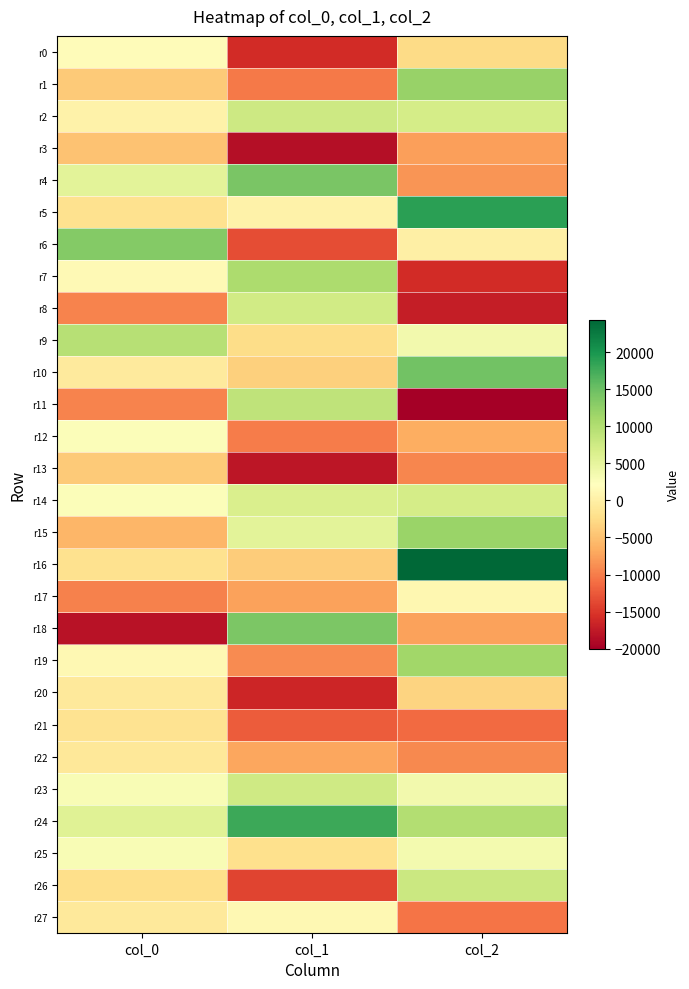

Reading left to right, what are all the values shown in this chart?

r0: col_0=1762.7	col_1=-16012.8	col_2=-2623.0
r1: col_0=-4191.9	col_1=-10282.2	col_2=12032.3
r2: col_0=298.5	col_1=7611.2	col_2=6872.2
r3: col_0=-4911.9	col_1=-18476.6	col_2=-7570.2
r4: col_0=5444.4	col_1=14083.1	col_2=-8264.8
r5: col_0=-1920.9	col_1=404.5	col_2=18841.6
r6: col_0=13382.9	col_1=-13402.7	col_2=59.7
r7: col_0=1391.7	col_1=10314.5	col_2=-15982.4
r8: col_0=-9459.5	col_1=7237.9	col_2=-17186.7
r9: col_0=9462.9	col_1=-2433.5	col_2=3726.0
r10: col_0=-737.9	col_1=-3706.6	col_2=14483.6
r11: col_0=-9553.2	col_1=8820.4	col_2=-20006.4
r12: col_0=2656.3	col_1=-10101.0	col_2=-6664.0
r13: col_0=-4186.4	col_1=-17881.5	col_2=-9400.7
r14: col_0=2662.1	col_1=6445.2	col_2=7001.7
r15: col_0=-5971.3	col_1=5458.9	col_2=11865.6
r16: col_0=-1831.6	col_1=-4062.9	col_2=24343.6
r17: col_0=-9698.0	col_1=-7449.1	col_2=958.7
r18: col_0=-18142.5	col_1=13829.2	col_2=-7506.7
r19: col_0=1208.6	col_1=-8943.1	col_2=11275.8
r20: col_0=-867.6	col_1=-16434.6	col_2=-3357.3
r21: col_0=-1703.7	col_1=-12351.7	col_2=-11263.8
r22: col_0=-954.9	col_1=-7060.3	col_2=-9264.1
r23: col_0=2952.6	col_1=7376.1	col_2=3692.6
r24: col_0=5741.0	col_1=17793.9	col_2=9918.8
r25: col_0=2890.1	col_1=-2022.7	col_2=3520.6
r26: col_0=-2198.9	col_1=-14083.5	col_2=7842.7
r27: col_0=-799.0	col_1=1184.1	col_2=-10634.9